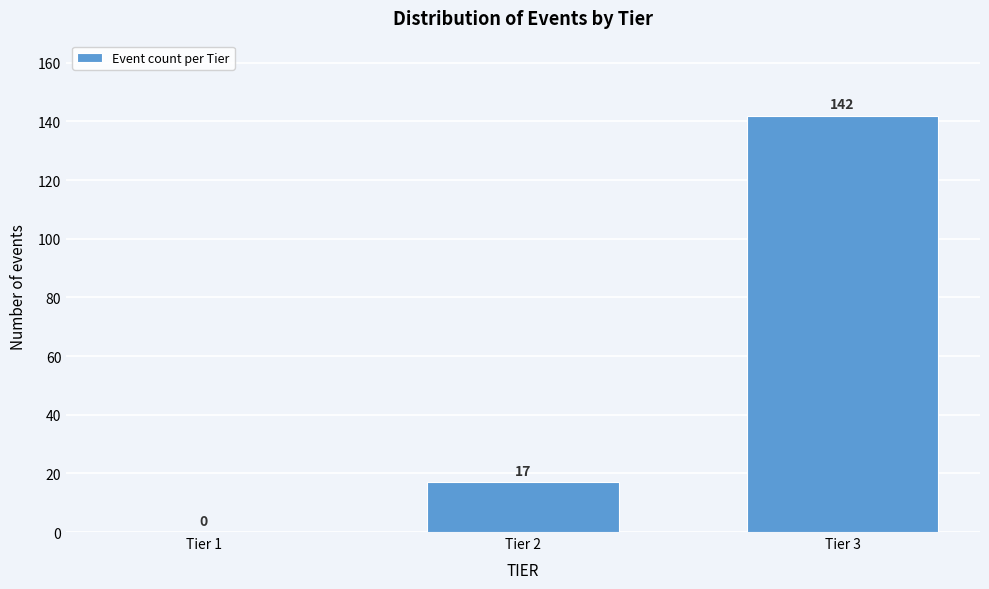

Reading right to left, transcribe all the data shown in this chart.

Tier 3=142	Tier 2=17	Tier 1=0